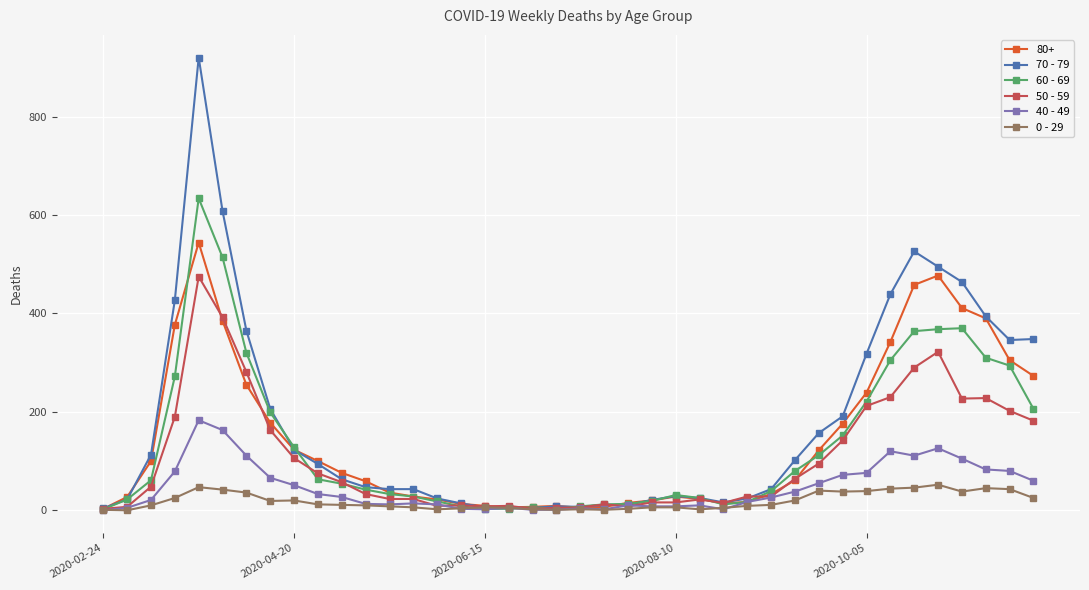

What are all the series names shown in the legend?

80+, 70 - 79, 60 - 69, 50 - 59, 40 - 49, 0 - 29